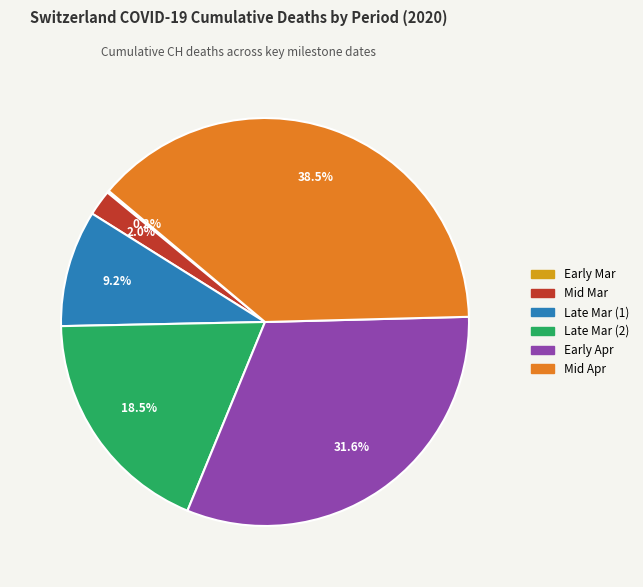

To the nearest percent, what is the difference between the largest and smallest slice percentages?

38%